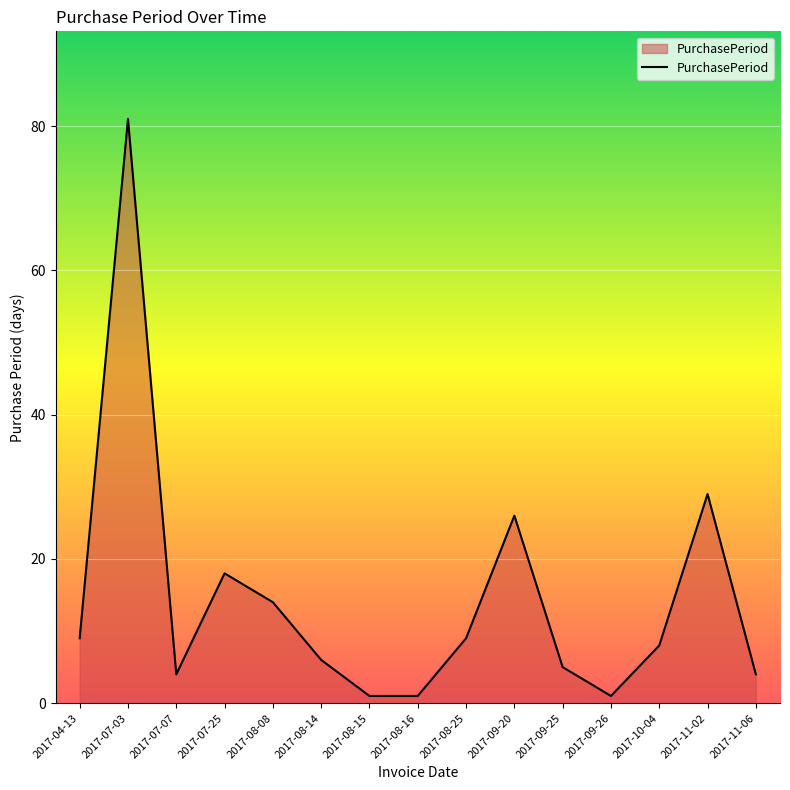

Between 2017-11-06 and 2017-10-04, which is larger?

2017-10-04